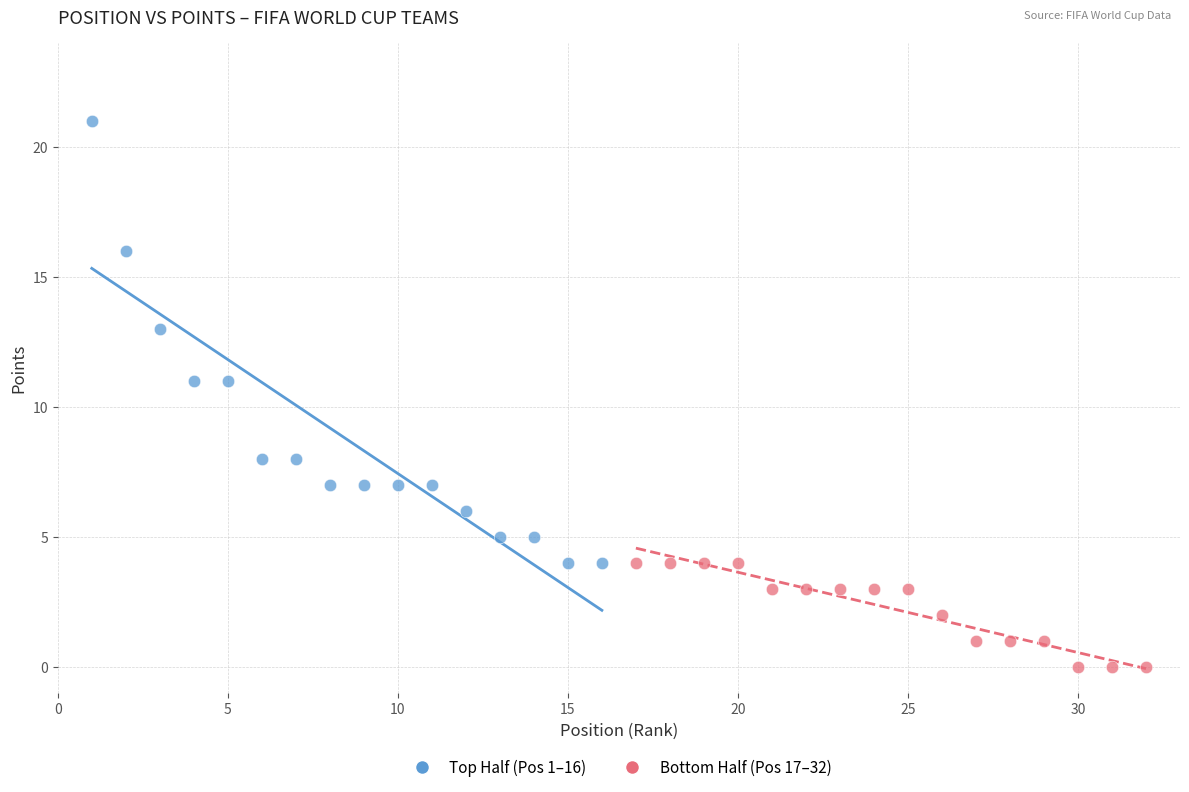

Which series reaches the minimum Y coordinate?

Bottom Half (Pos 17–32)